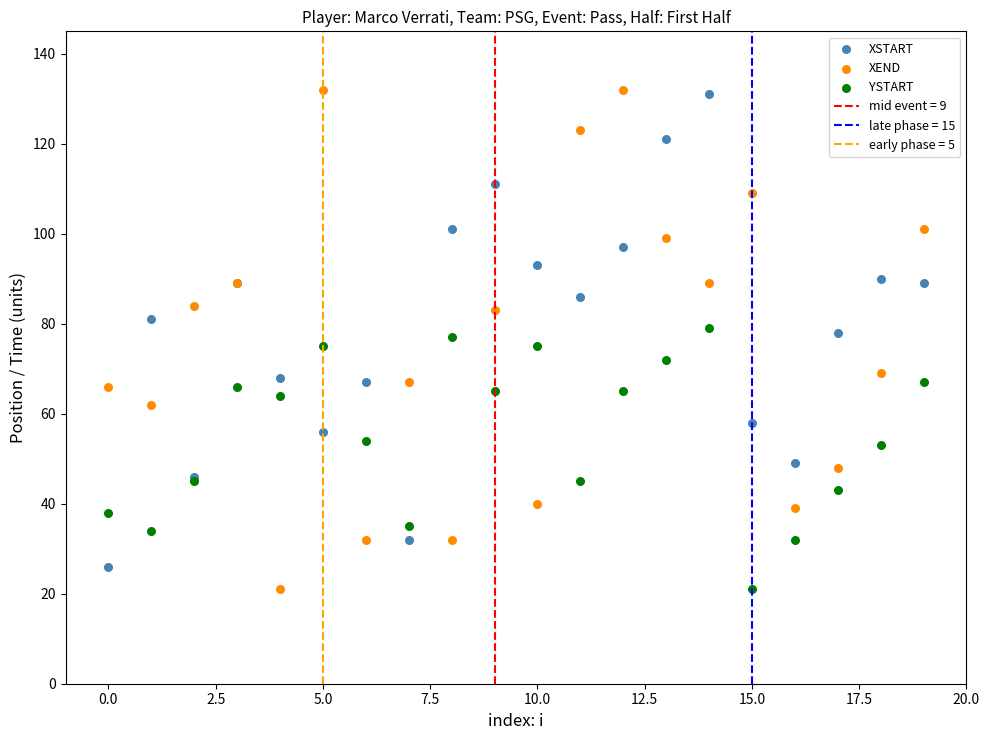

Which series has the largest Y range (max minus min)?

XEND